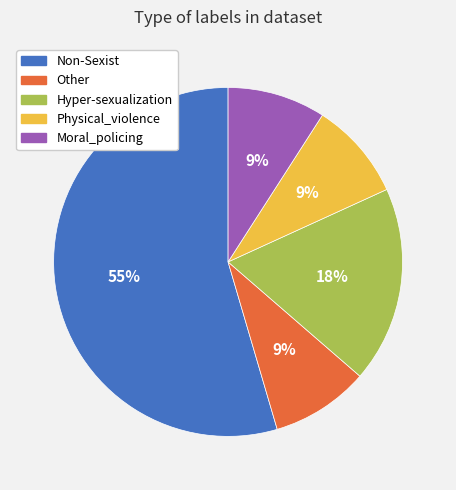

What is the majority slice?

Non-Sexist